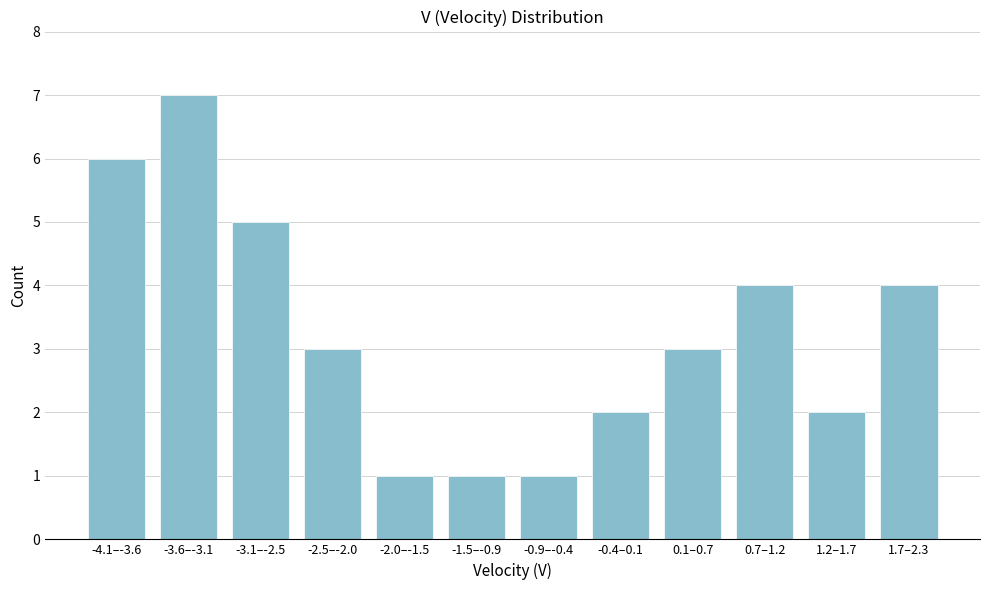

Reading left to right, extract all data points from this chart.

6	7	5	3	1	1	1	2	3	4	2	4